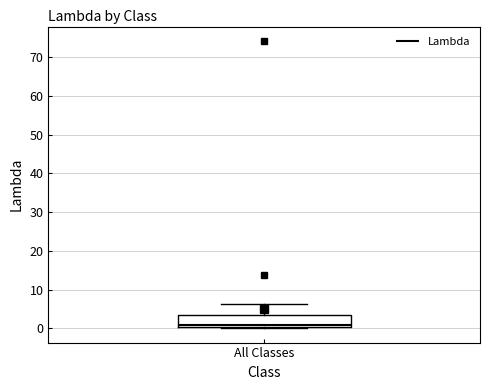

Where does the median line of the box for All Classes sit on the y-axis? The values are not printed on the chart, so give them approximately, as read against the axis.

1